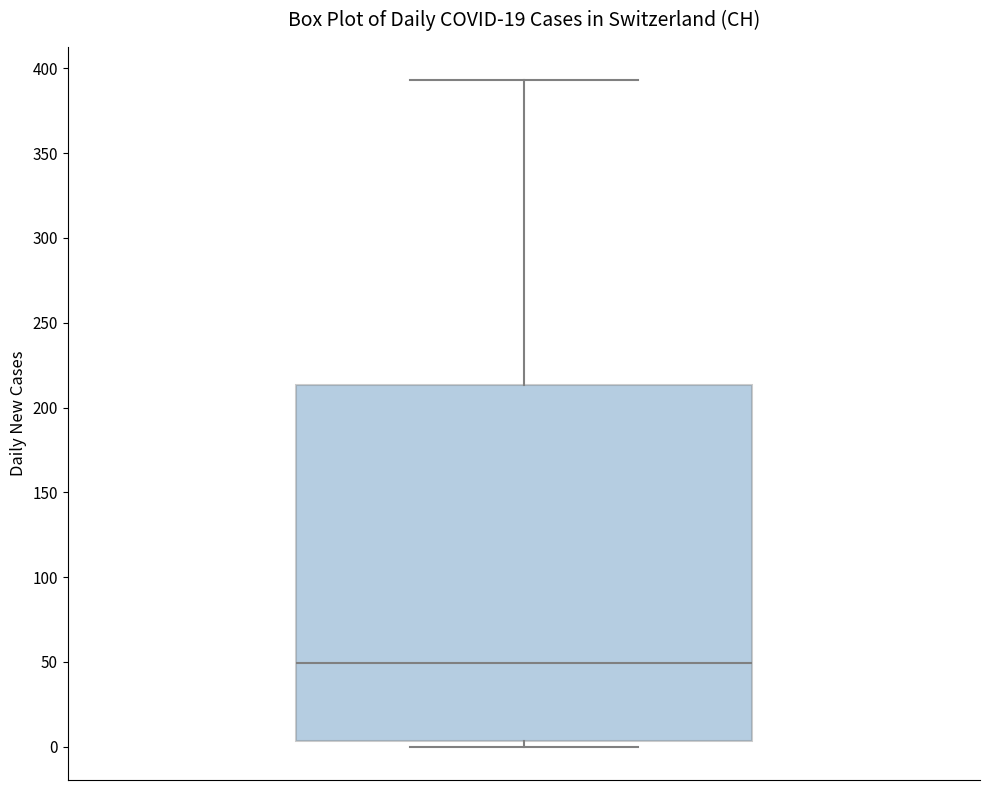

Transcribe this box plot: give where the median line is, the range the box spans, and where the two whiskers end, as read against the y-axis. The values are not printed on the chart, so give them approximately, as read against the axis.

median 50, box 5 to 215, whiskers 0 to 395